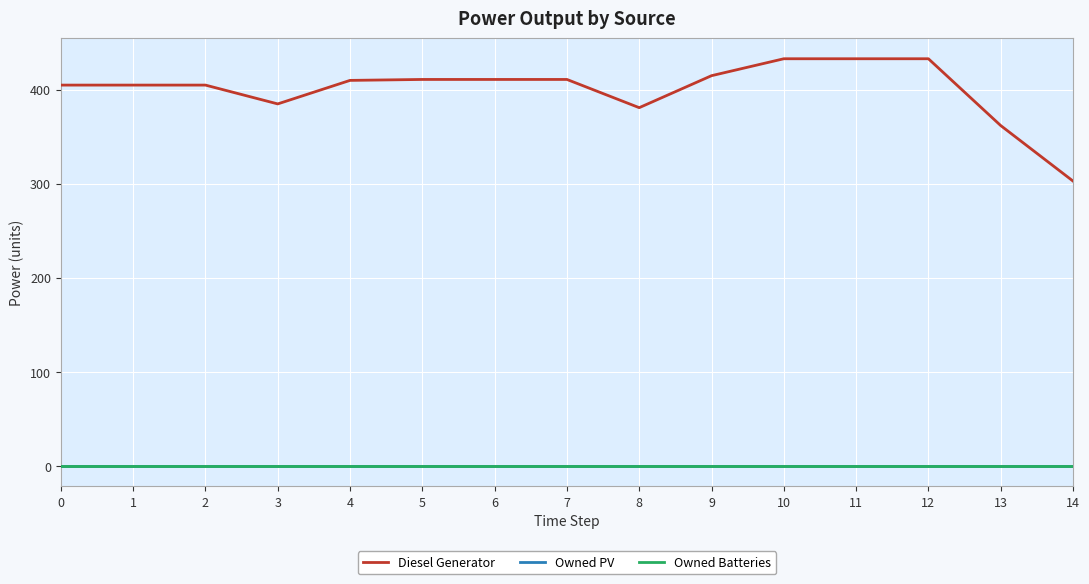

What is the greatest value displayed?

433